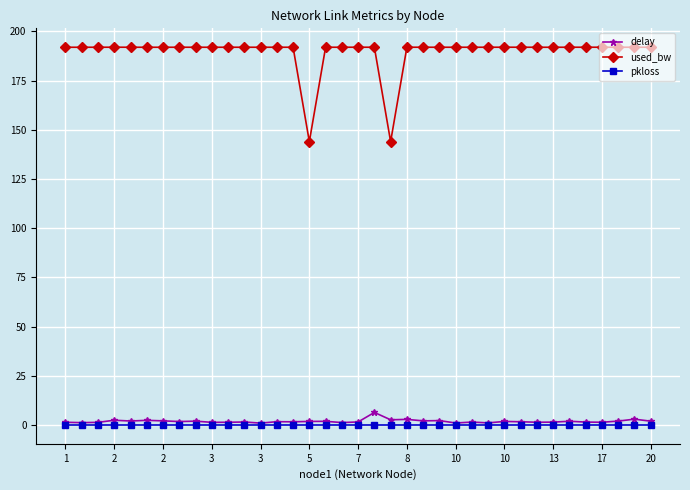

True or false: delay has more than 0 points higher than both neighbors.

True